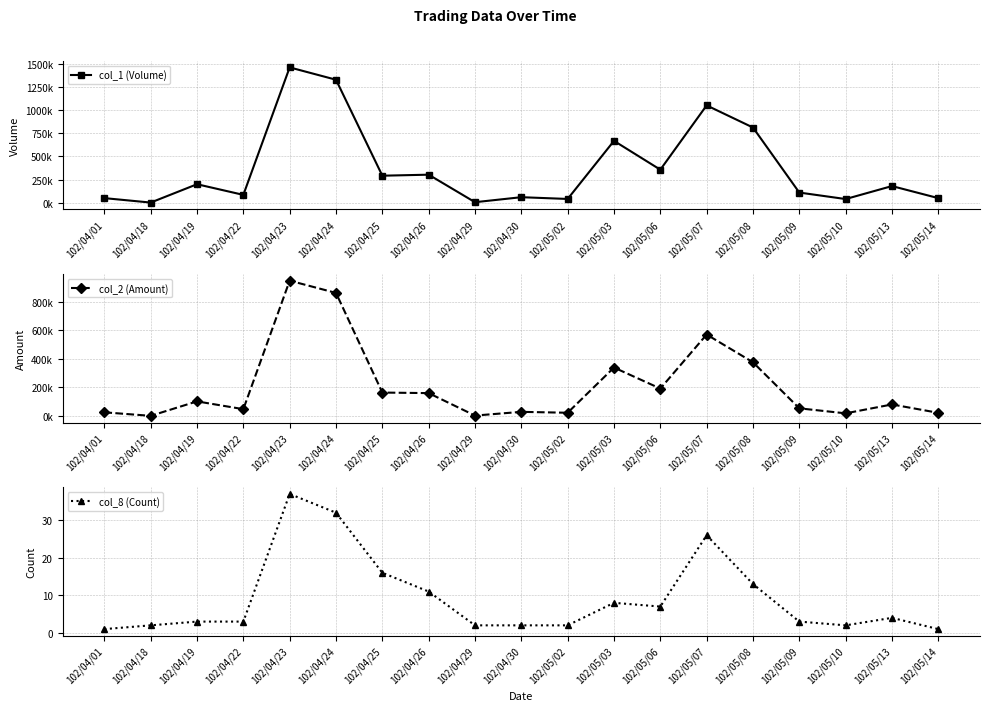

In col_1 (Volume), how many points are higher than both neighbors (excluding endpoints)?

7